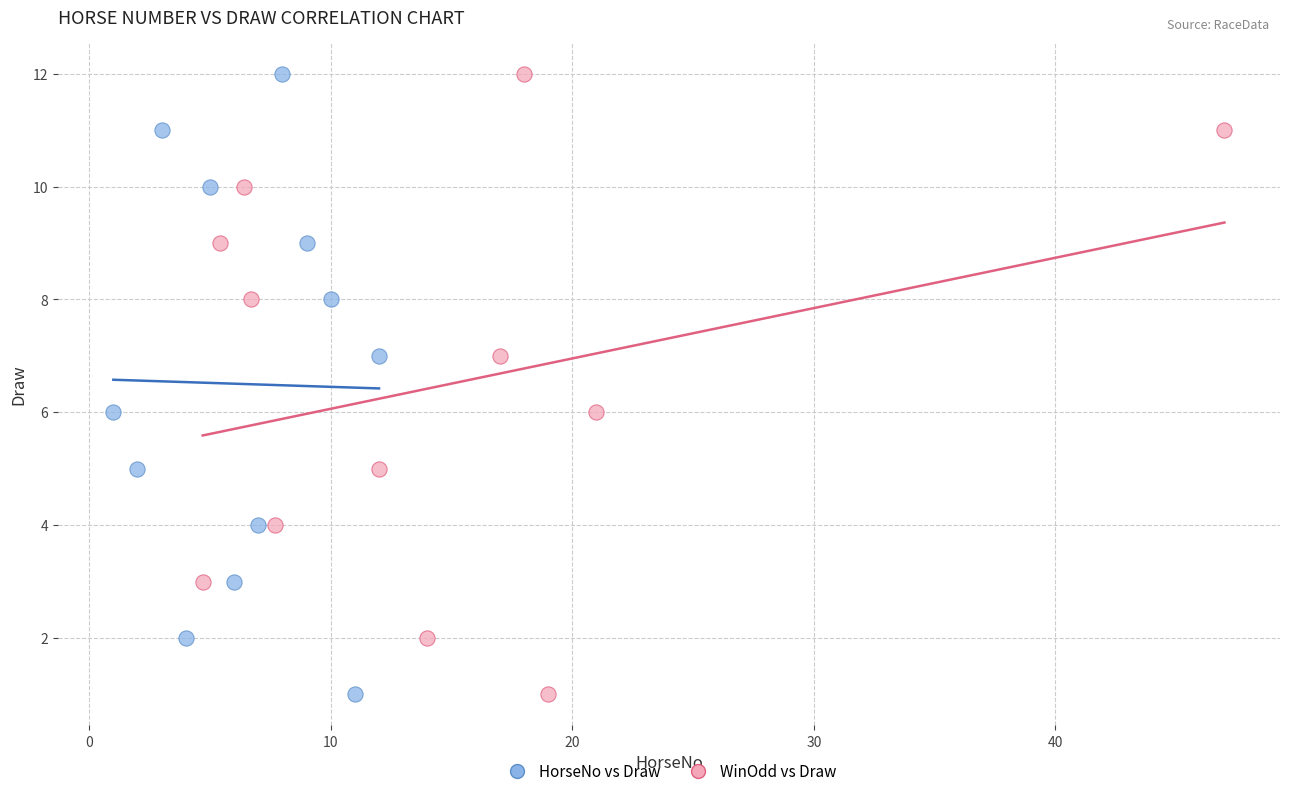

What are all the series names shown in the legend?

HorseNo vs Draw, WinOdd vs Draw